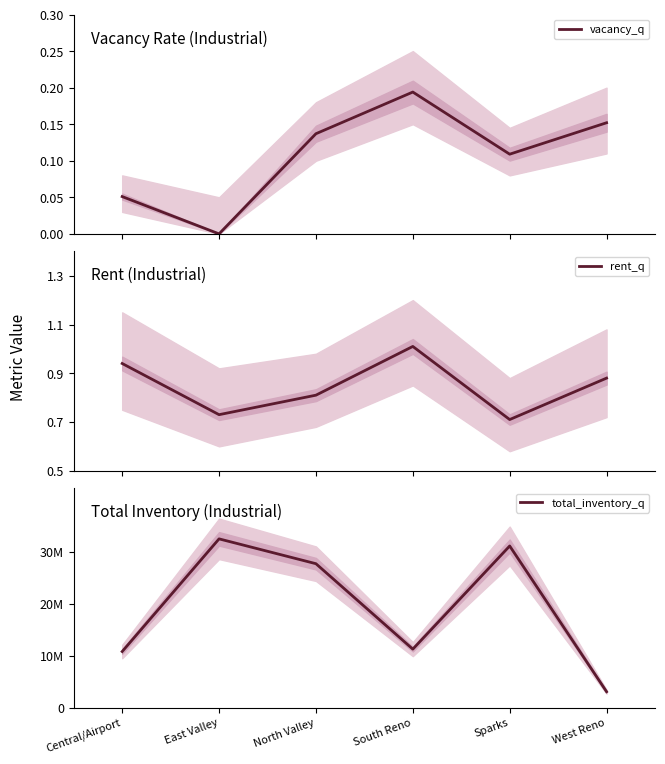

List the series in order of their peak value, lowest first.

vacancy_q, rent_q, total_inventory_q